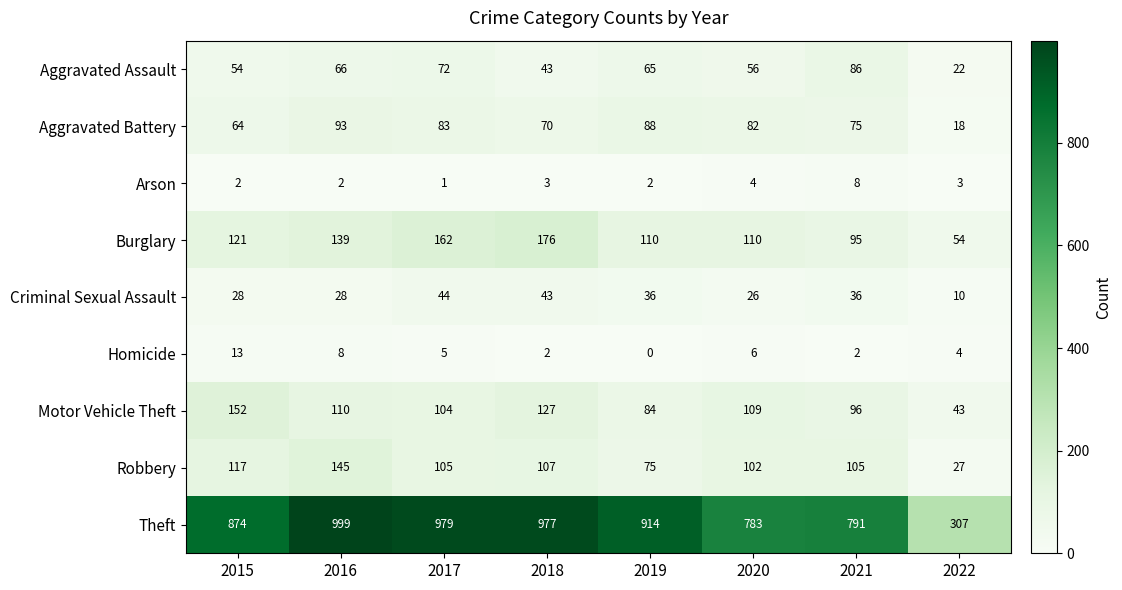

How many data points in Arson are less than 3?

4